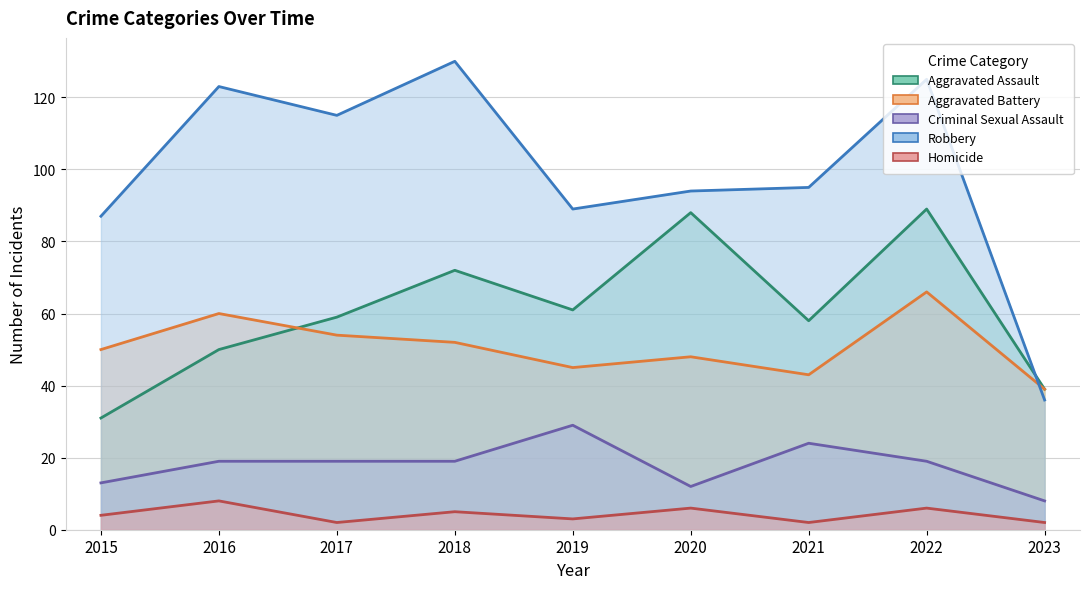

What is the sum of all Homicide values?

38